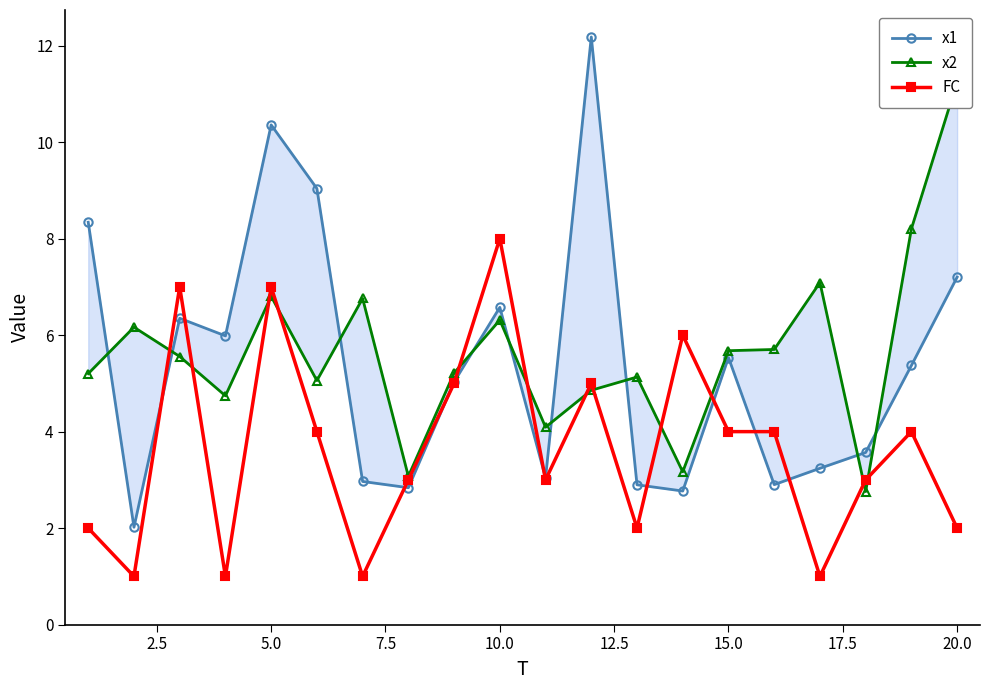

Which category has the highest value in the FC series?

10.0